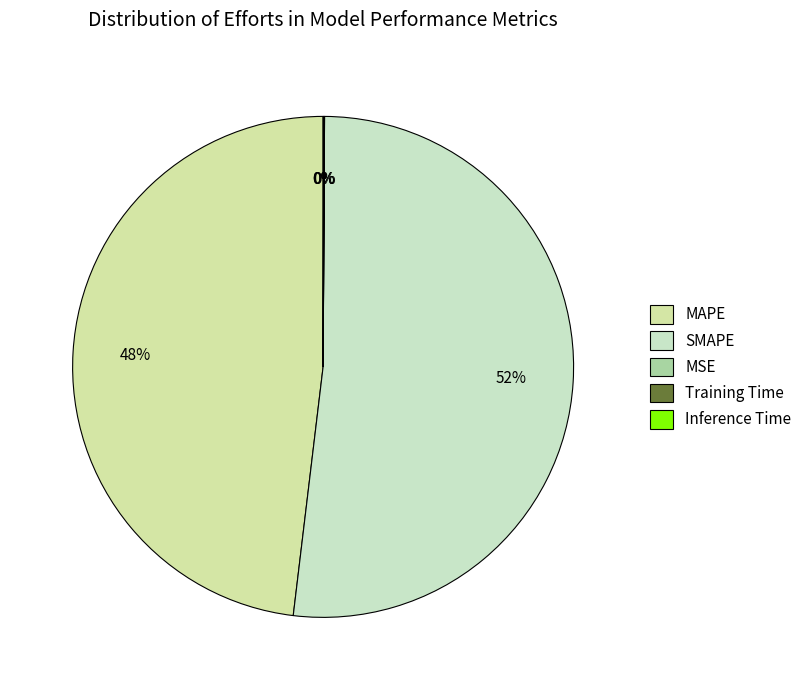

Which category accounts for the majority?

SMAPE